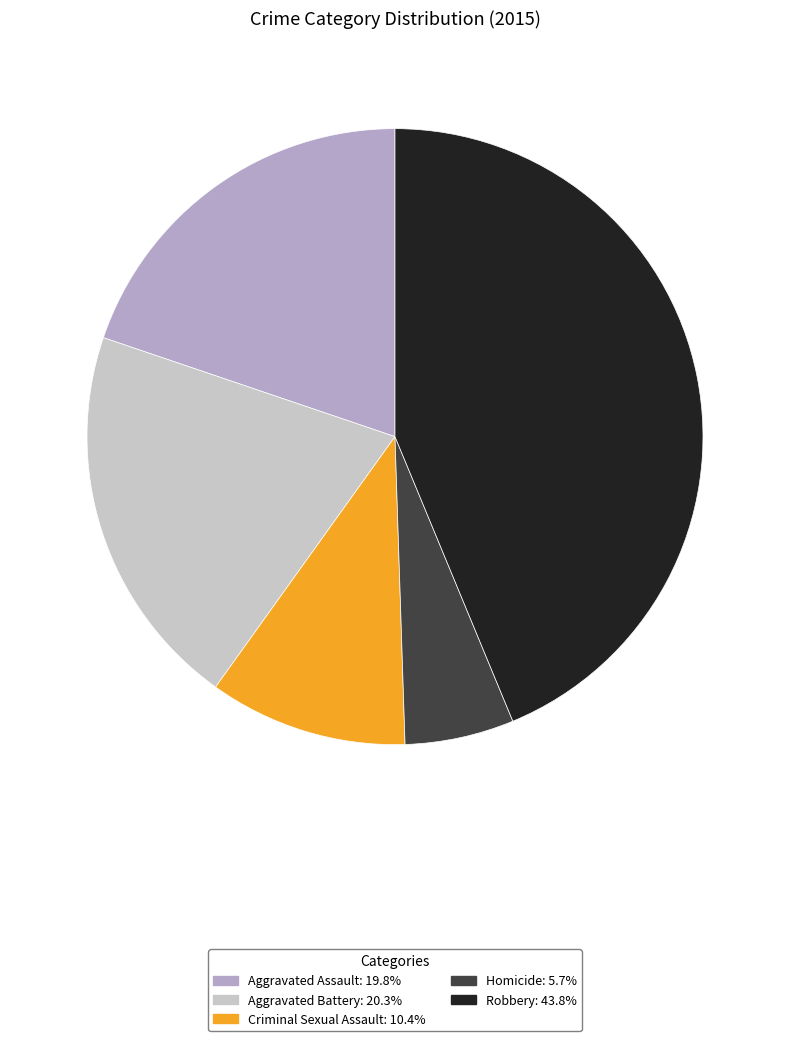

Is there a majority slice in this chart?

No